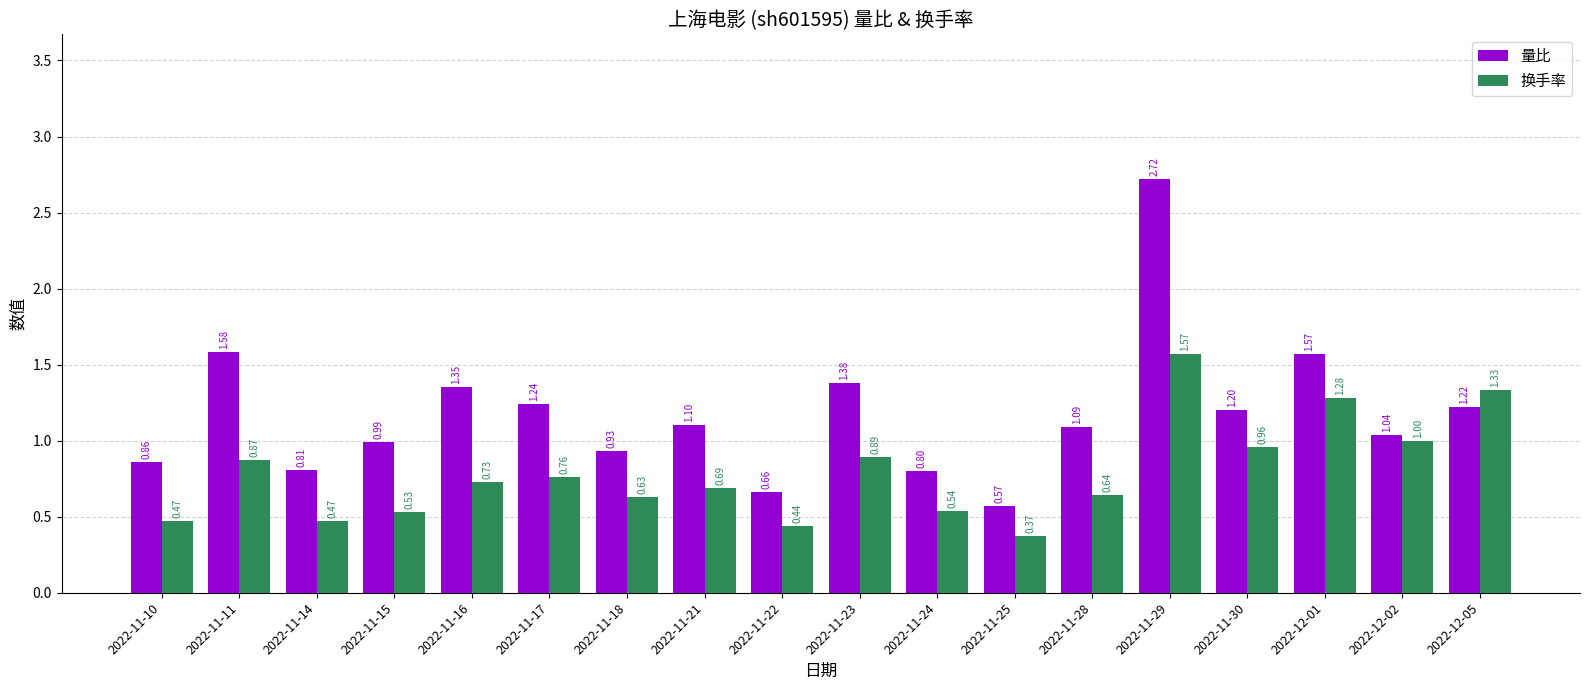

How many groups of bars are there?

18